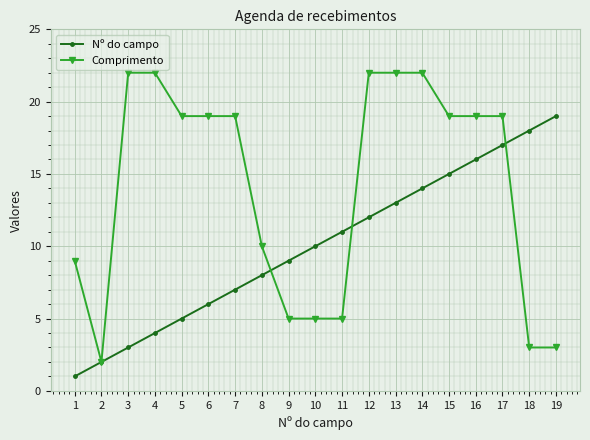

What is the difference between the Nº do campo values at 11 and 12?

1